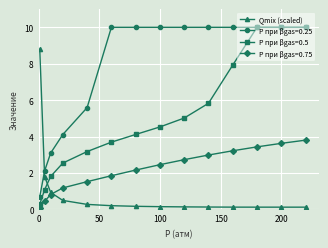

Which series has the largest total across all categories?

Р при βgas=0.25